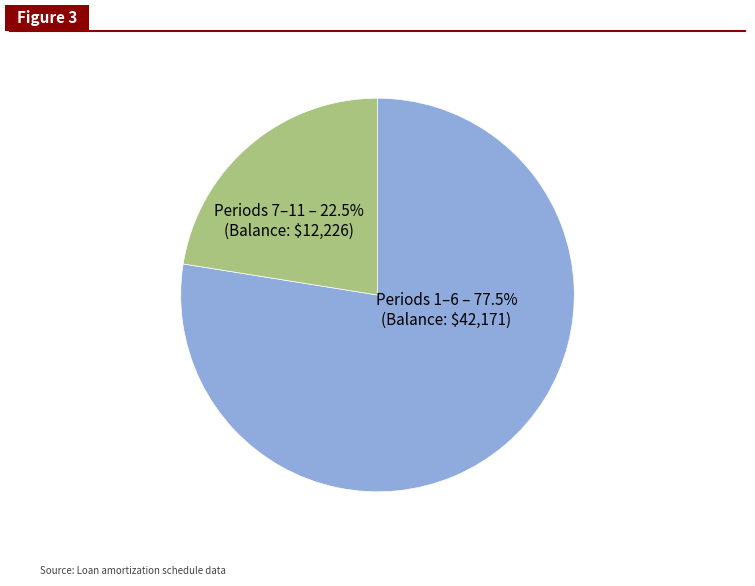

To the nearest percent, what is the average slice percentage?

50%